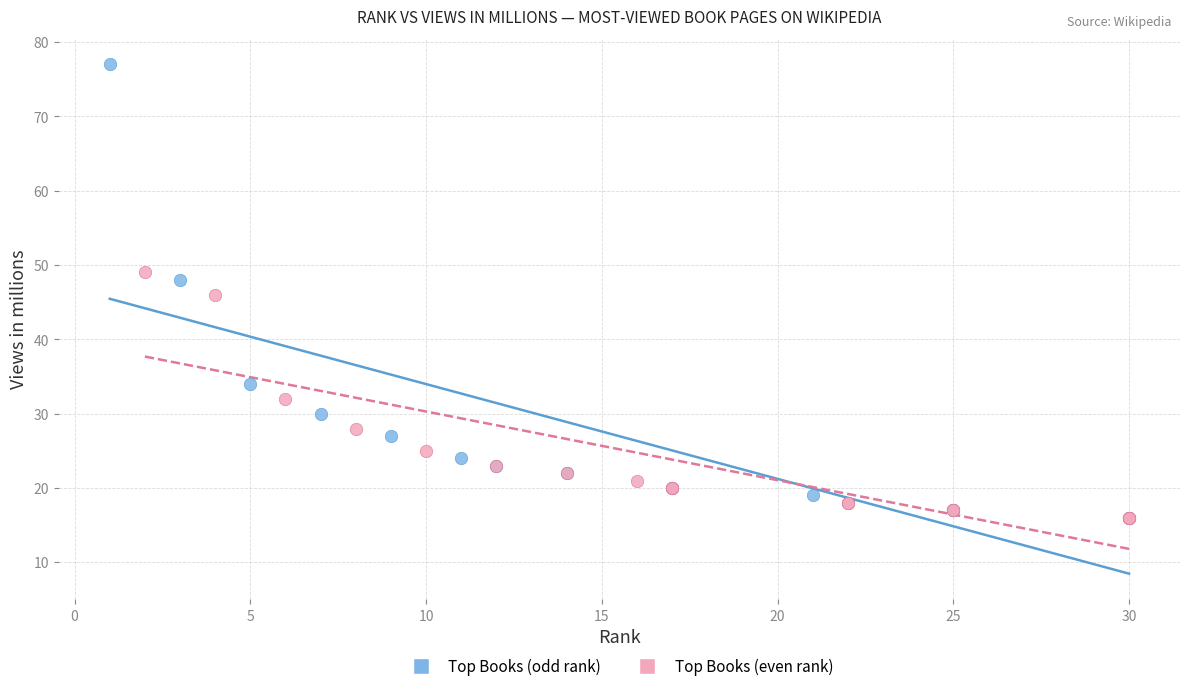

Which series contains the highest Y value?

Top Books (odd rank)